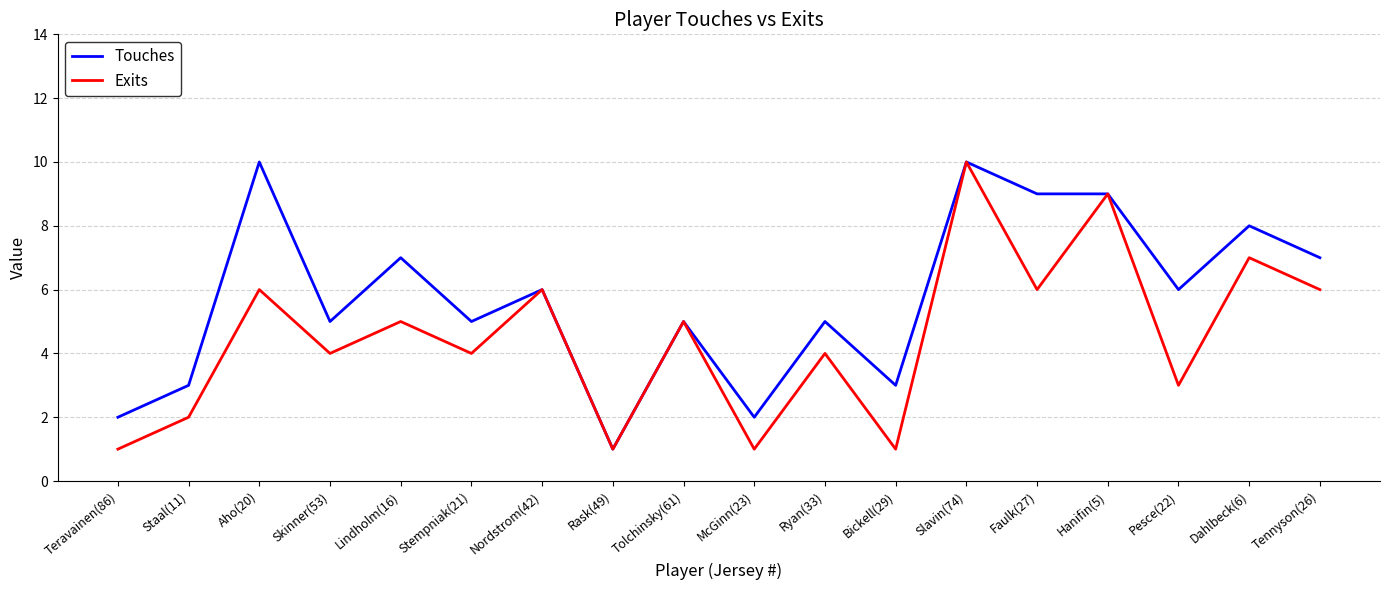

Is it true that Touches equals 3 at Nordstrom(42)?

False